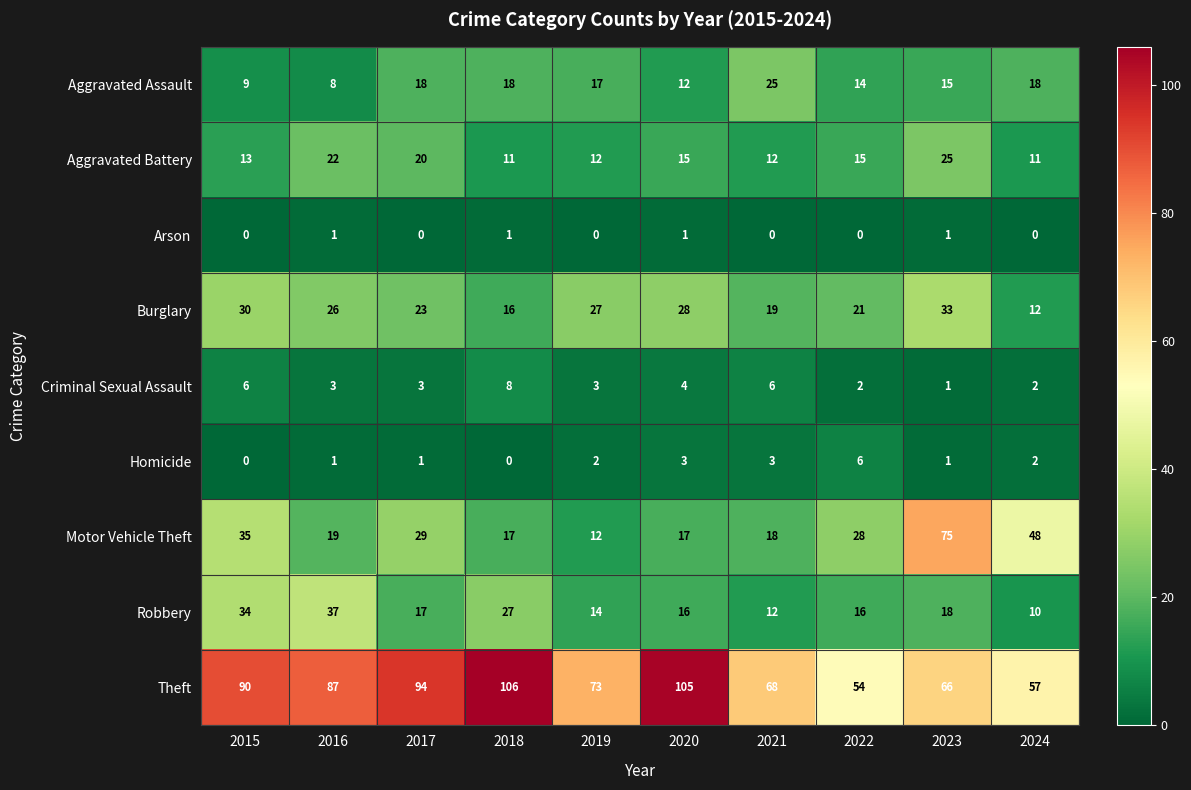

At 2018, list the series in order from smallest to largest.

Homicide, Arson, Criminal Sexual Assault, Aggravated Battery, Burglary, Motor Vehicle Theft, Aggravated Assault, Robbery, Theft